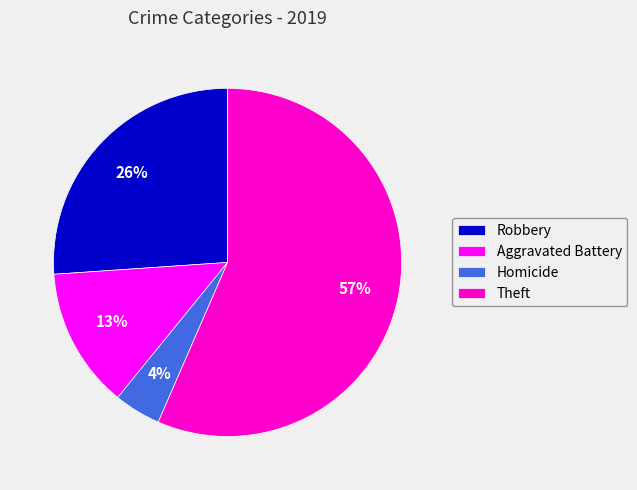

Which category has the biggest portion of the pie?

Theft